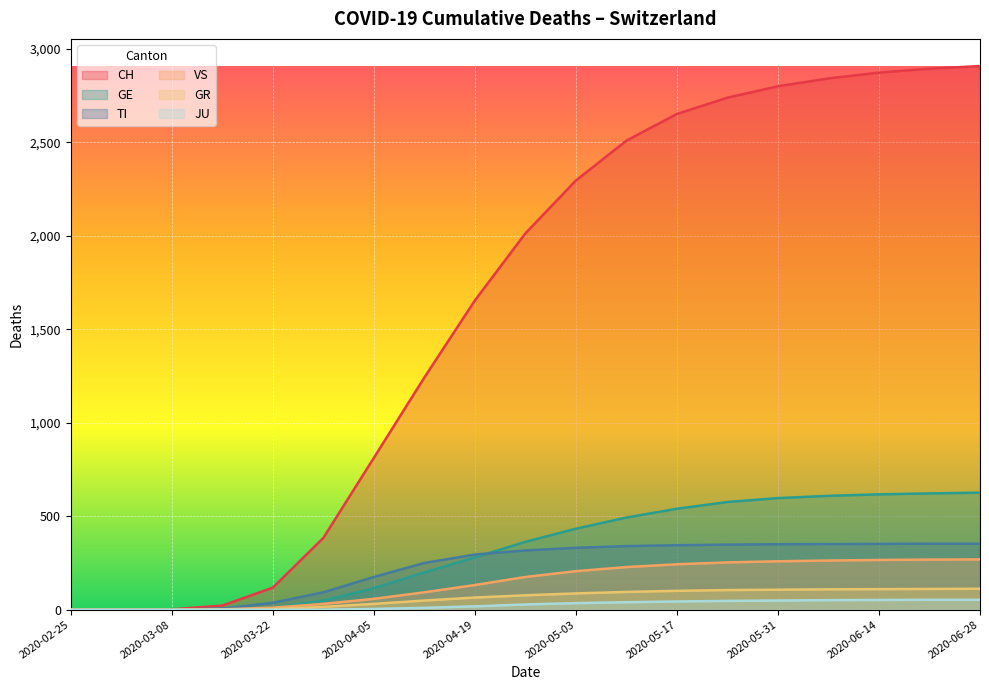

What is the label of the 15th point from the left?

2020-05-31